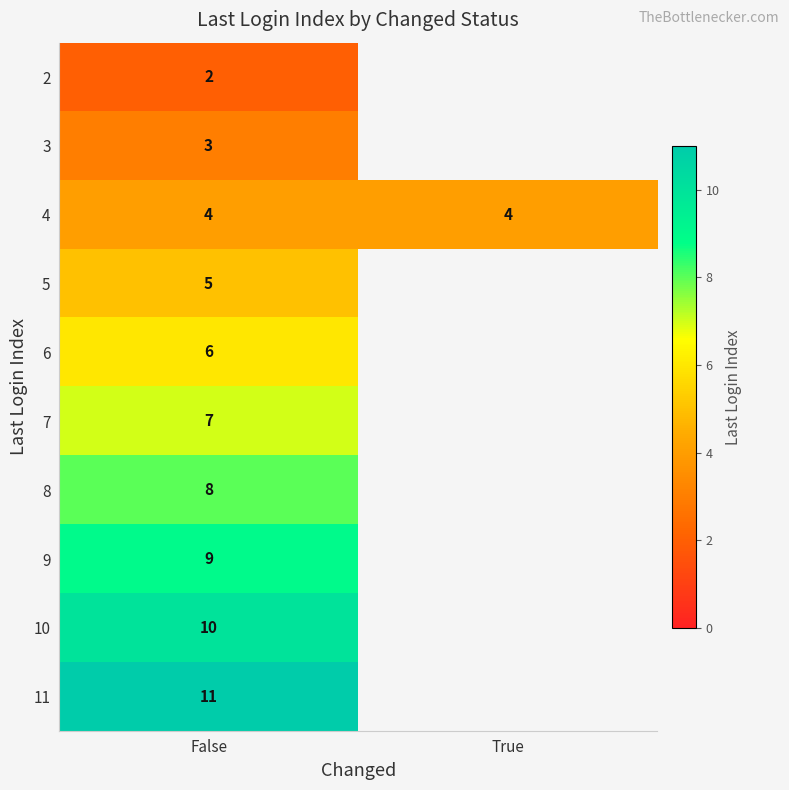

What is the spread (max minus min) of values at False?

9